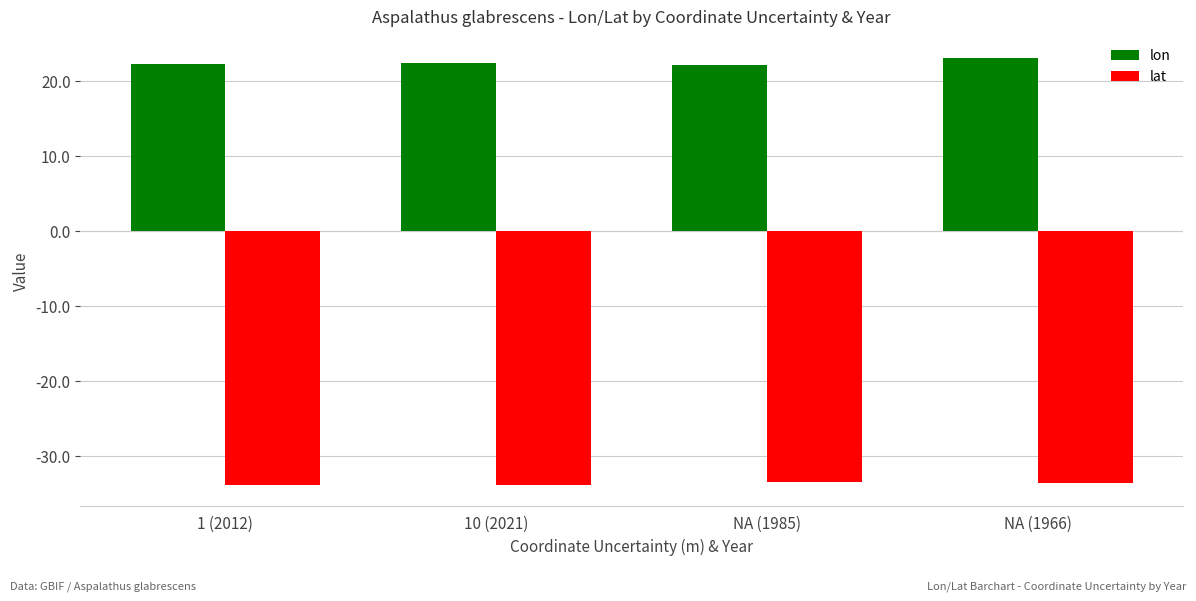

The lat series shows -18.5 at NA (1966). True or false?

False